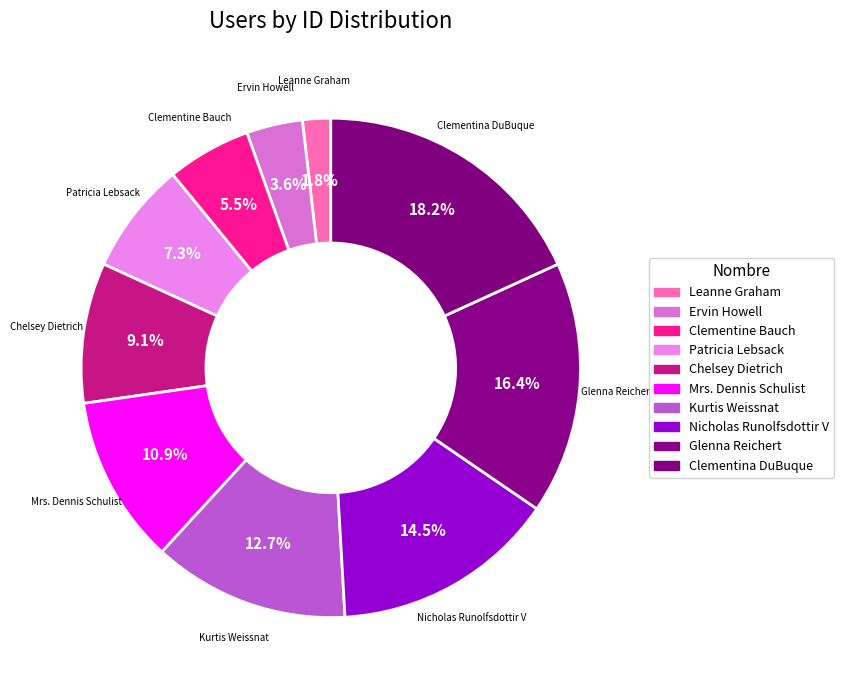

Is there any slice that represents more than half of the pie?

No